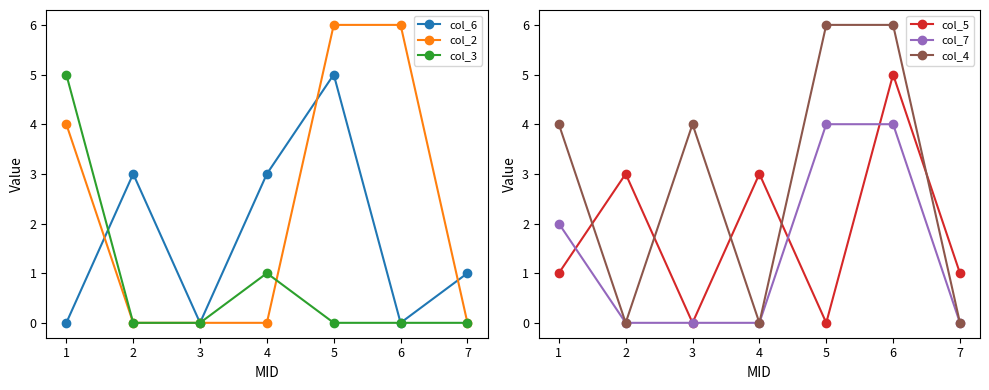

The value of col_6 at 2 is 2. True or false?

False